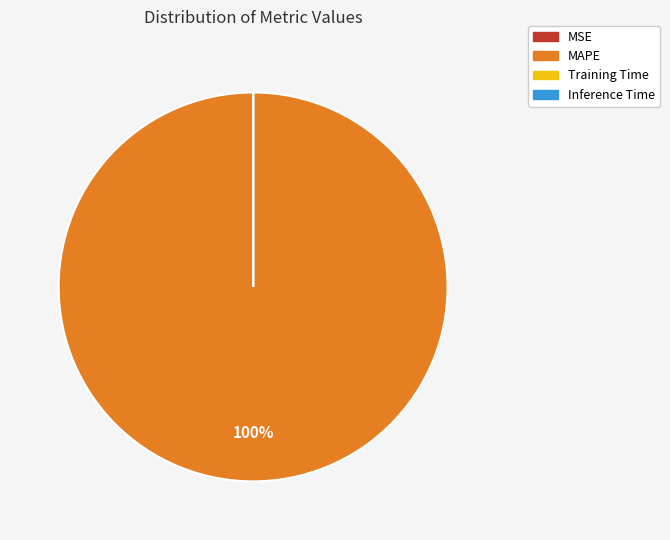

Does MAPE represent more than half of the total?

Yes